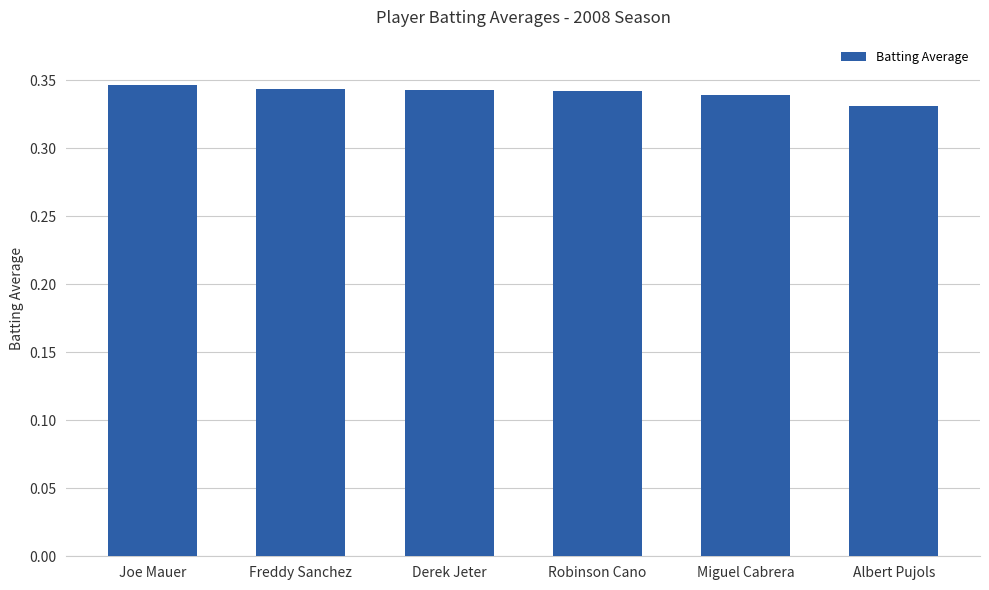

How many series are shown in this chart?

1